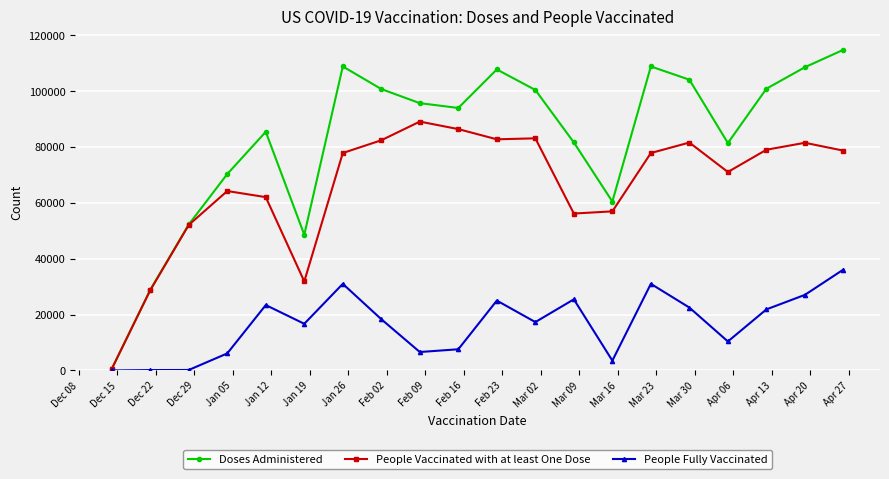

At how many categories does at least one series exceed 44028?

18